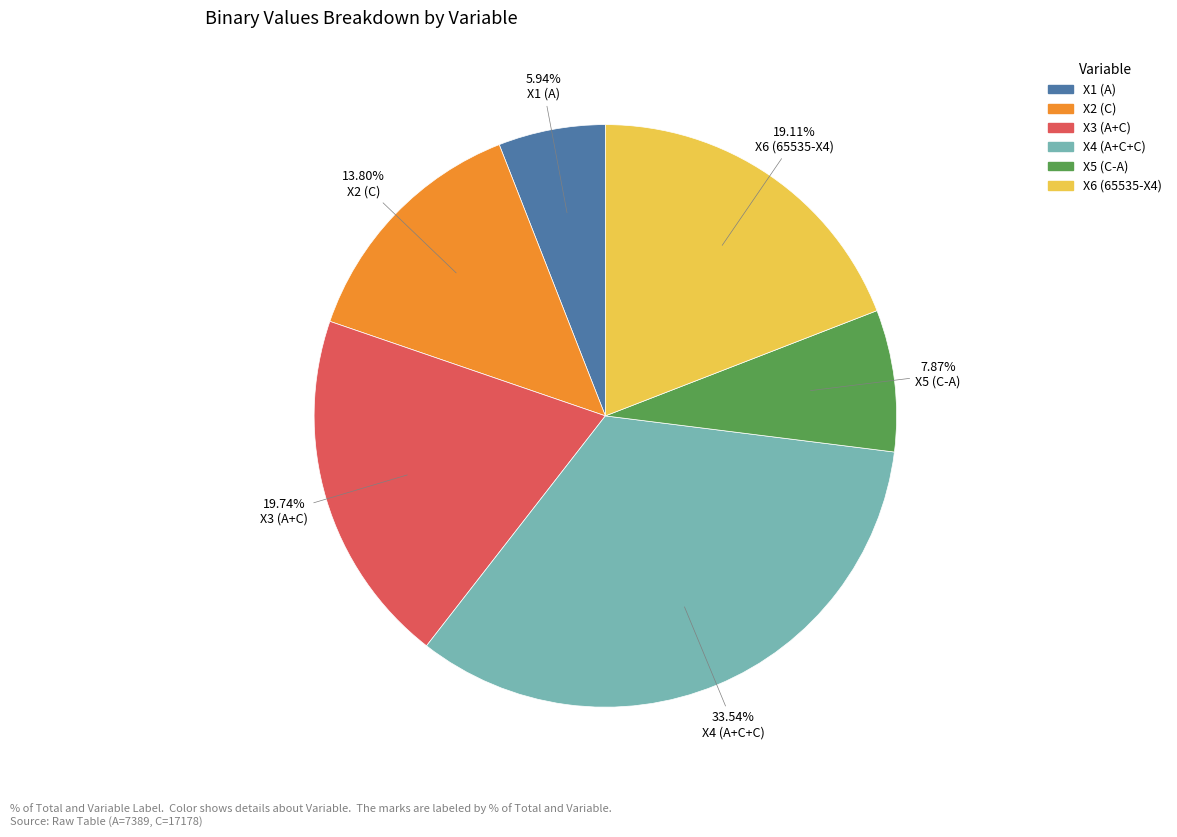

Rank the categories by value from lowest to highest.

X1 (A), X5 (C-A), X2 (C), X6 (65535-X4), X3 (A+C), X4 (A+C+C)